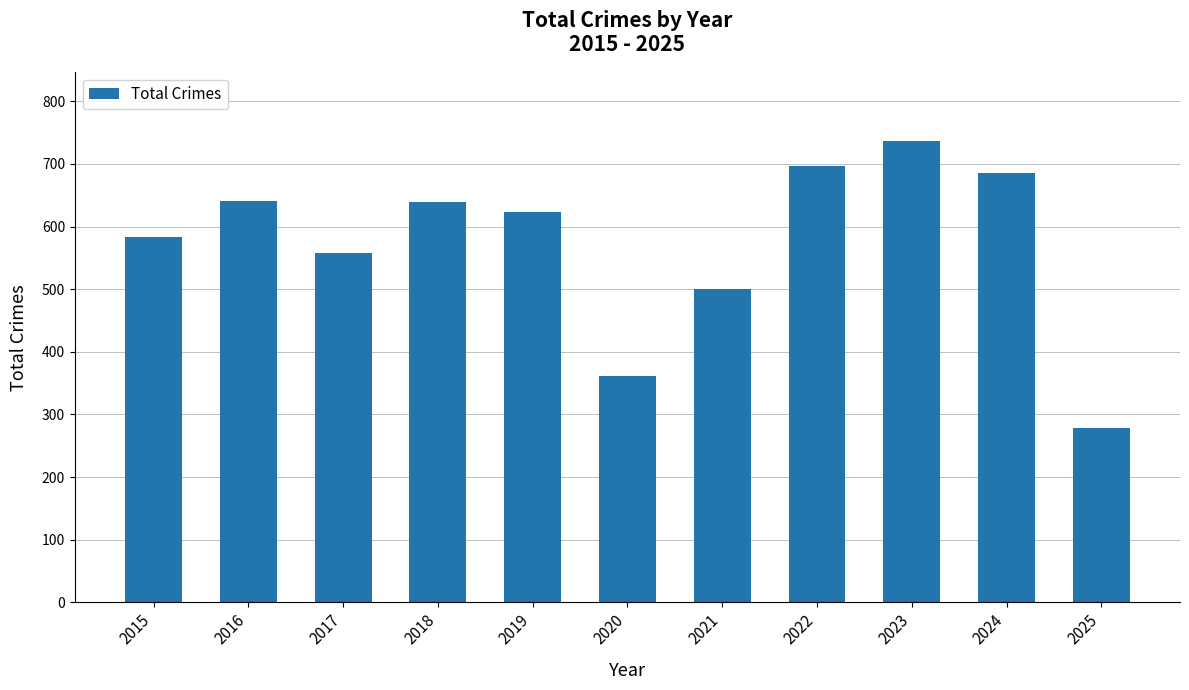

What is the sum of all values?

6305